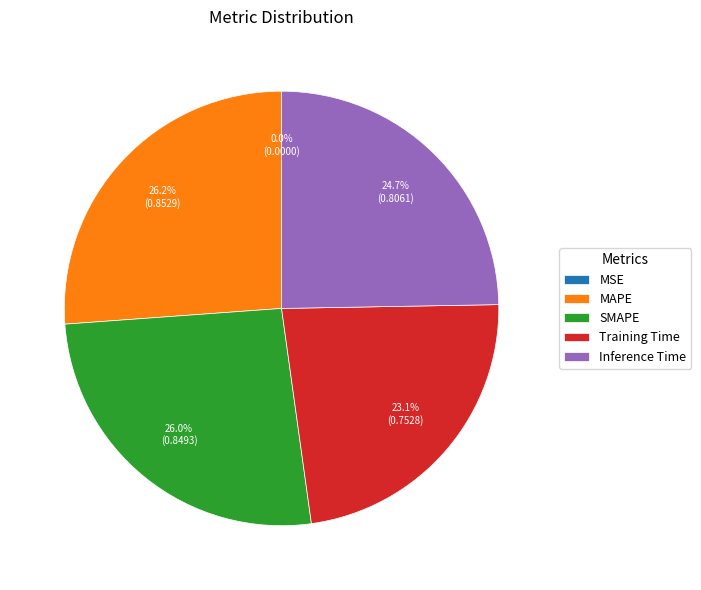

To the nearest percent, what is the average slice percentage?

20%